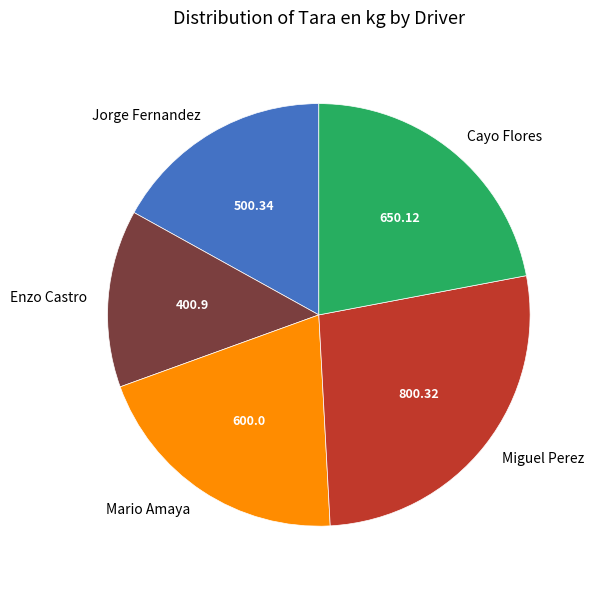

The Enzo Castro slice represents 14% of the pie. True or false?

True